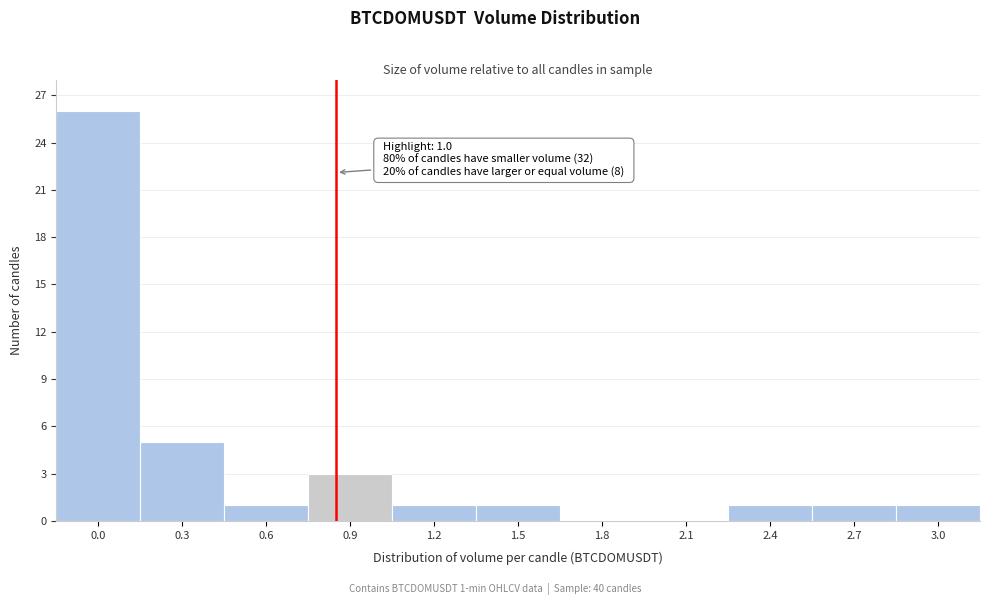

Reading left to right, extract all data points from this chart.

0.0=26	0.3=5	0.6=1	0.9=3	1.2=1	1.5=1	1.8=0	2.1=0	2.4=1	2.7=1	3.0=1